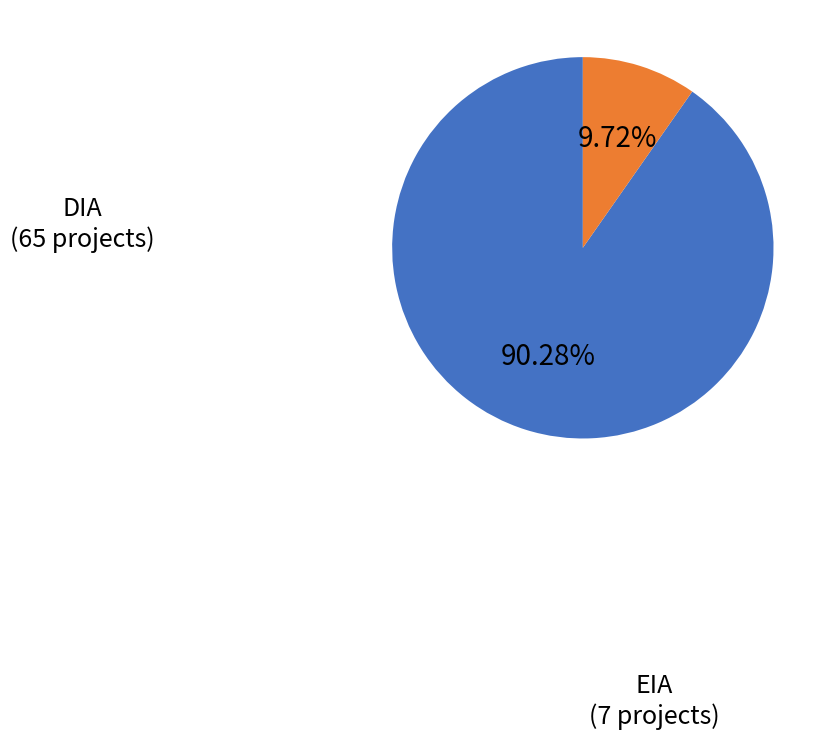

To the nearest percent, what is the difference between the EIA and DIA slice percentages?

81%